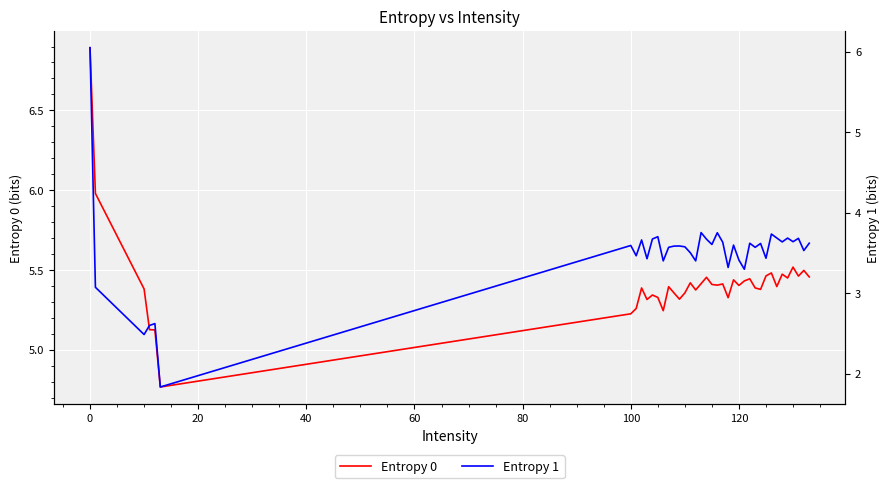

Is it true that Entropy 0 equals 3.8 at 32?

False